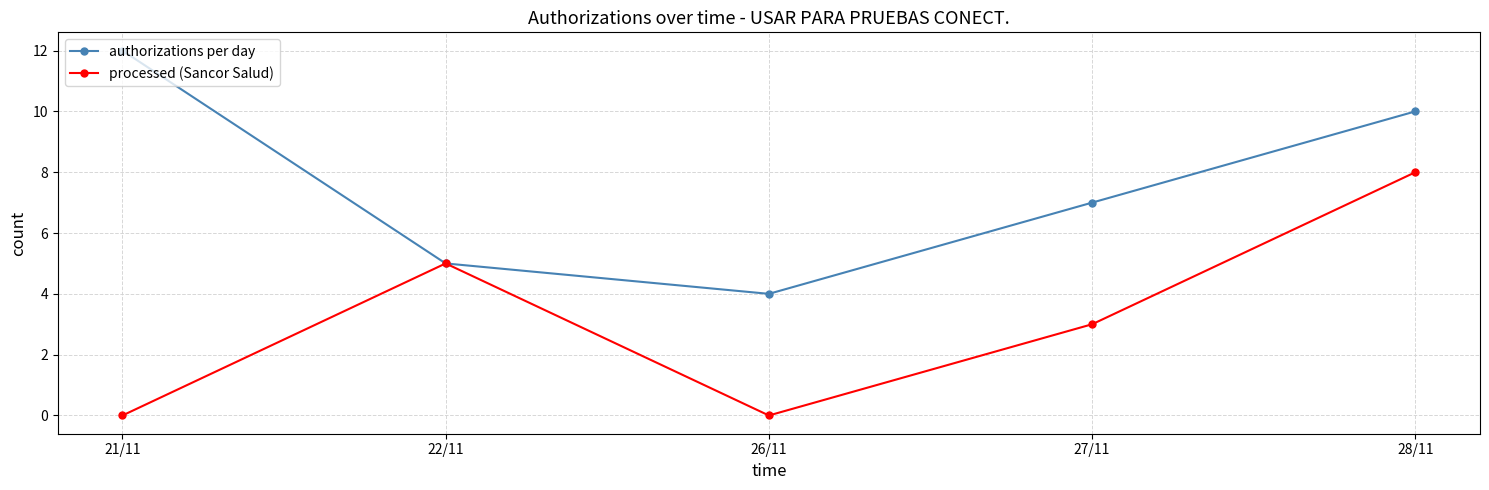

Rank the series by their maximum value, from highest to lowest.

authorizations per day, processed (Sancor Salud)